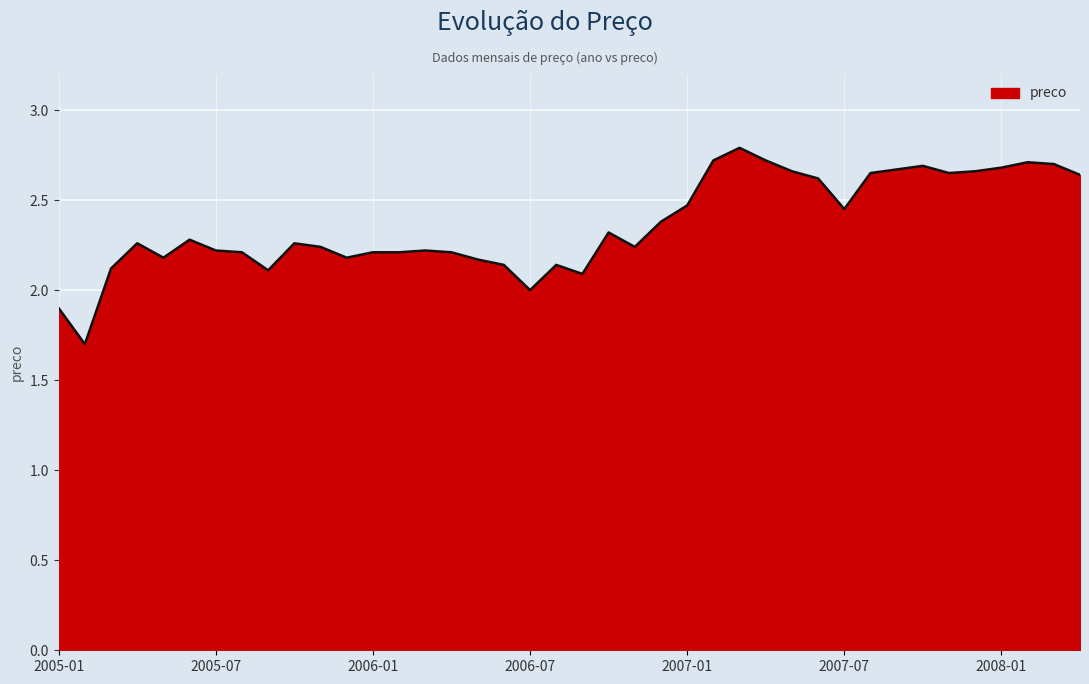

What is the minimum value shown in the chart?

1.7